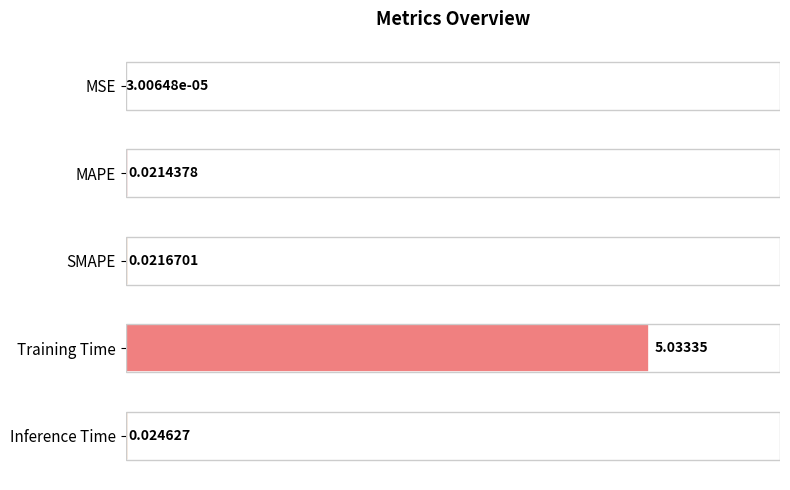

Which category has the highest value across all series?

Training Time